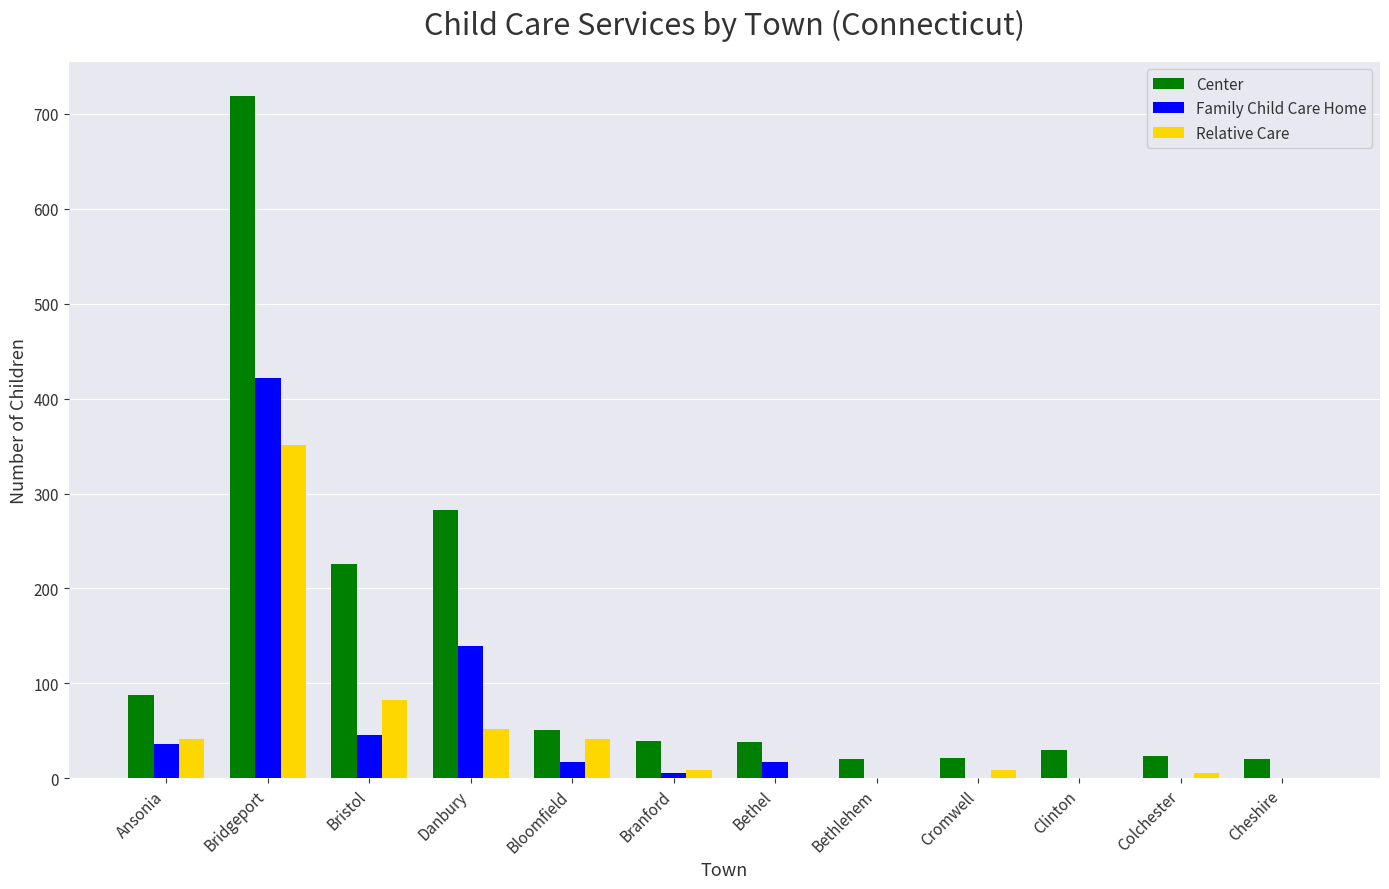

What is the greatest value displayed?

719